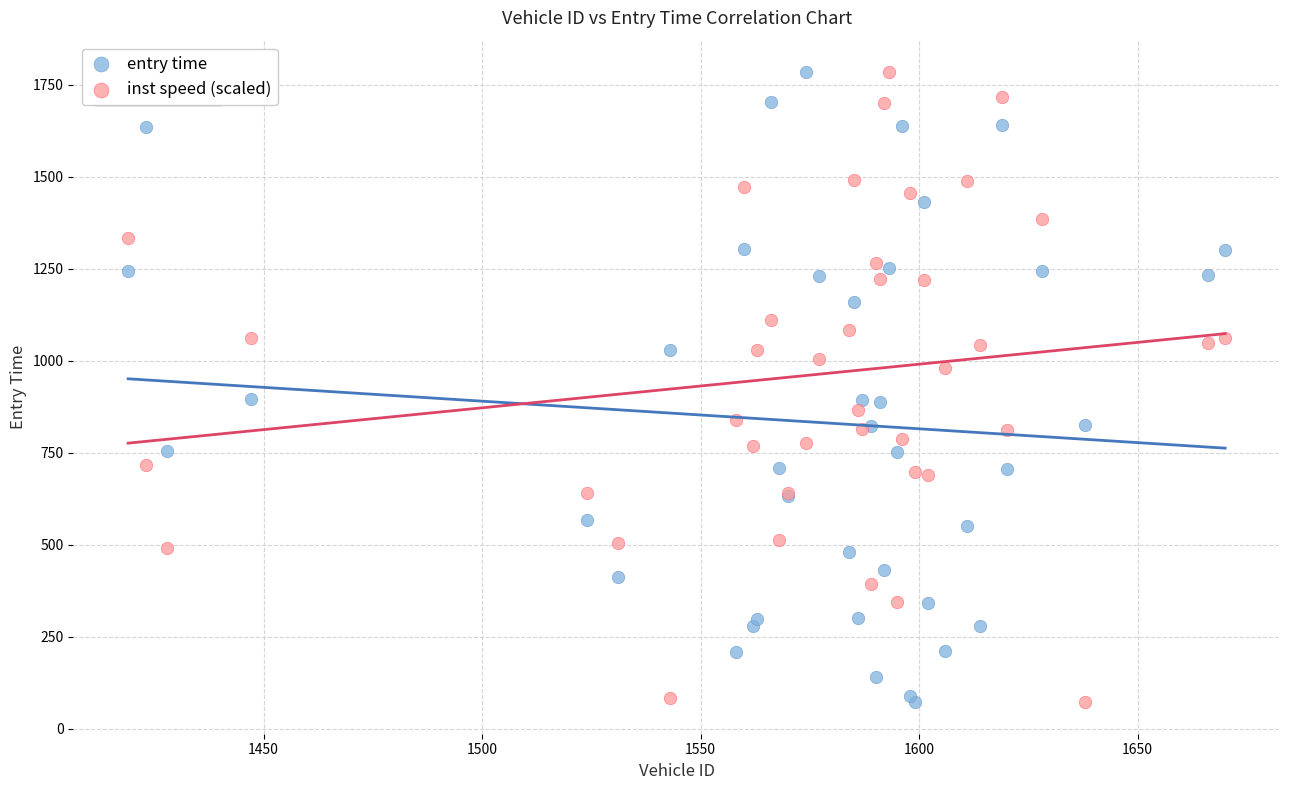

What is the X range (max minus min) for the scatter plot?

251.0